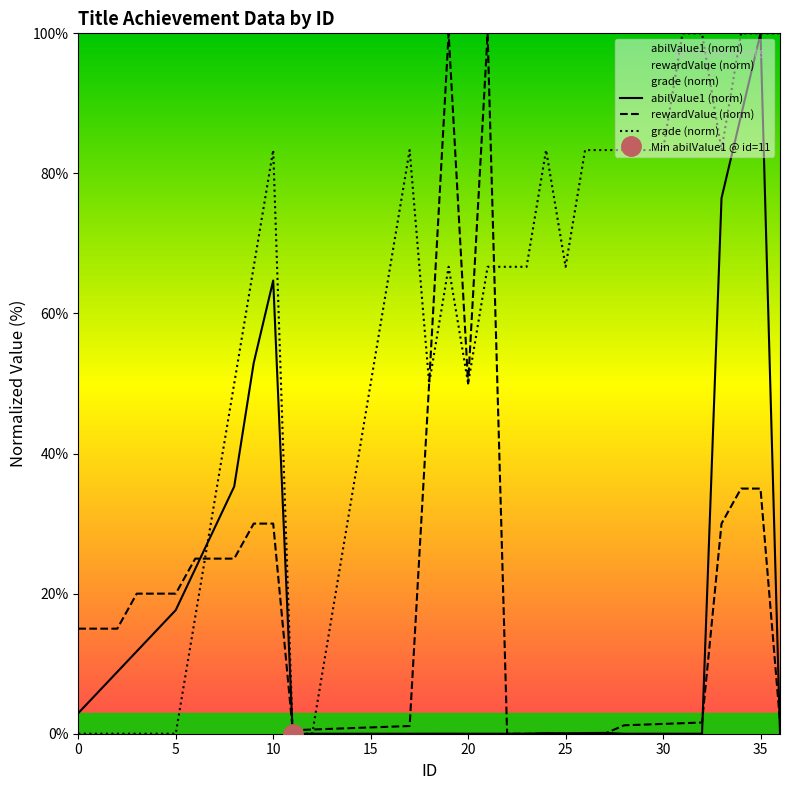

True or false: rewardValue (norm) has a value of 0.0 at 25.

True